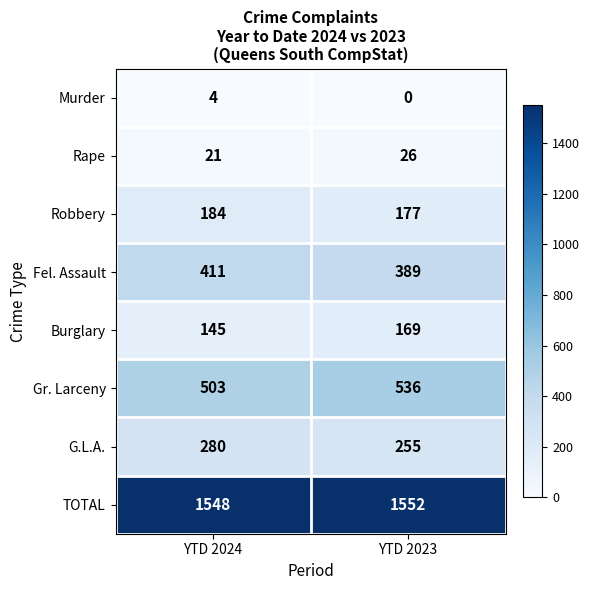

List the series in order of their peak value, highest first.

TOTAL, Gr. Larceny, Fel. Assault, G.L.A., Robbery, Burglary, Rape, Murder